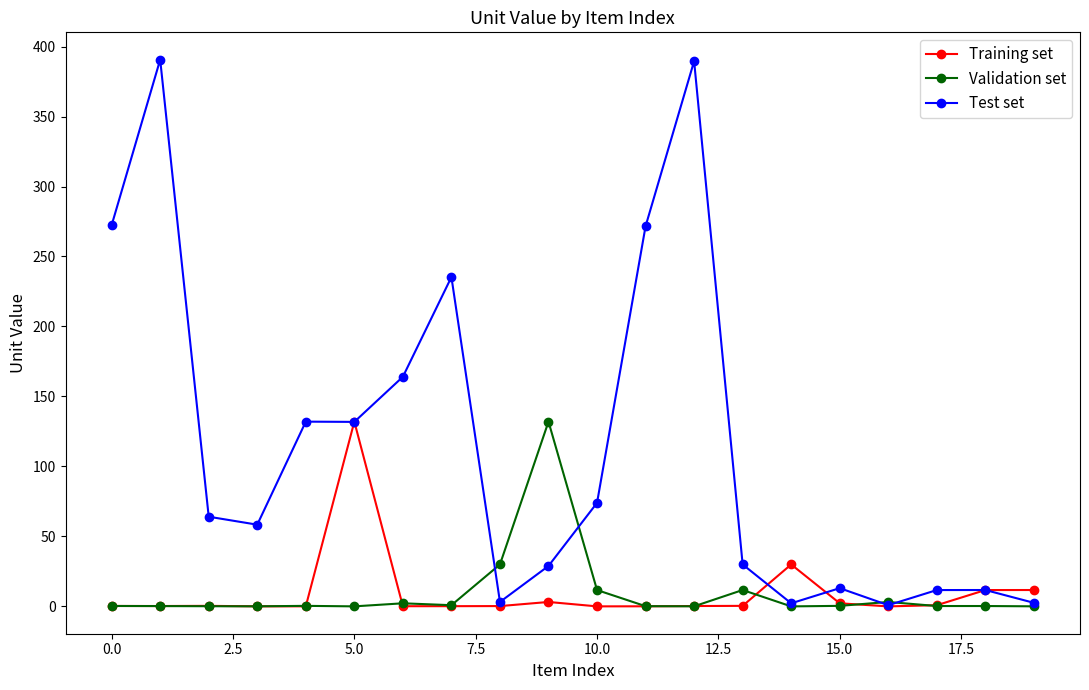

How many lines are shown in the chart?

3